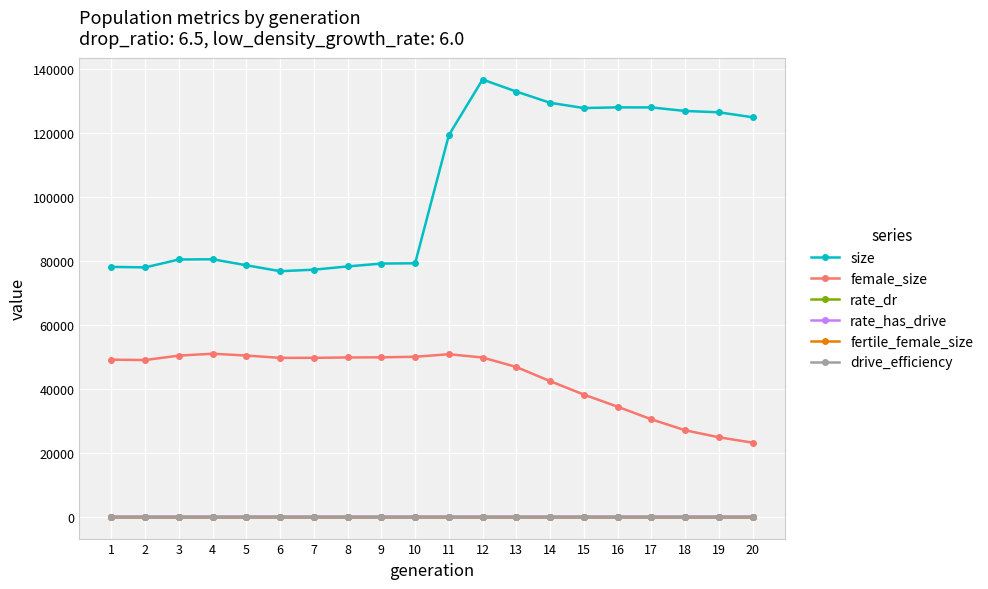

What is the difference between the maximum and minimum values in the female_size series?

27827.0